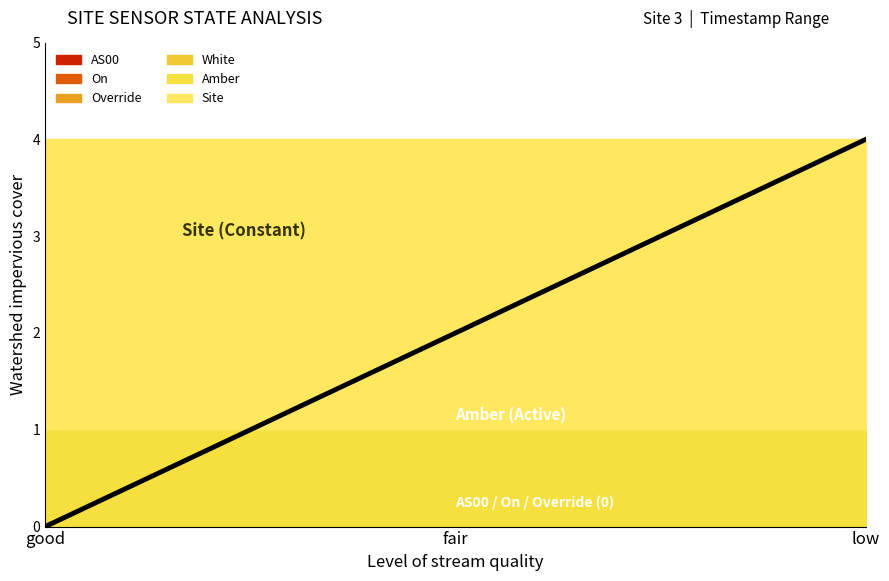

Which series has the largest total across all categories?

Site